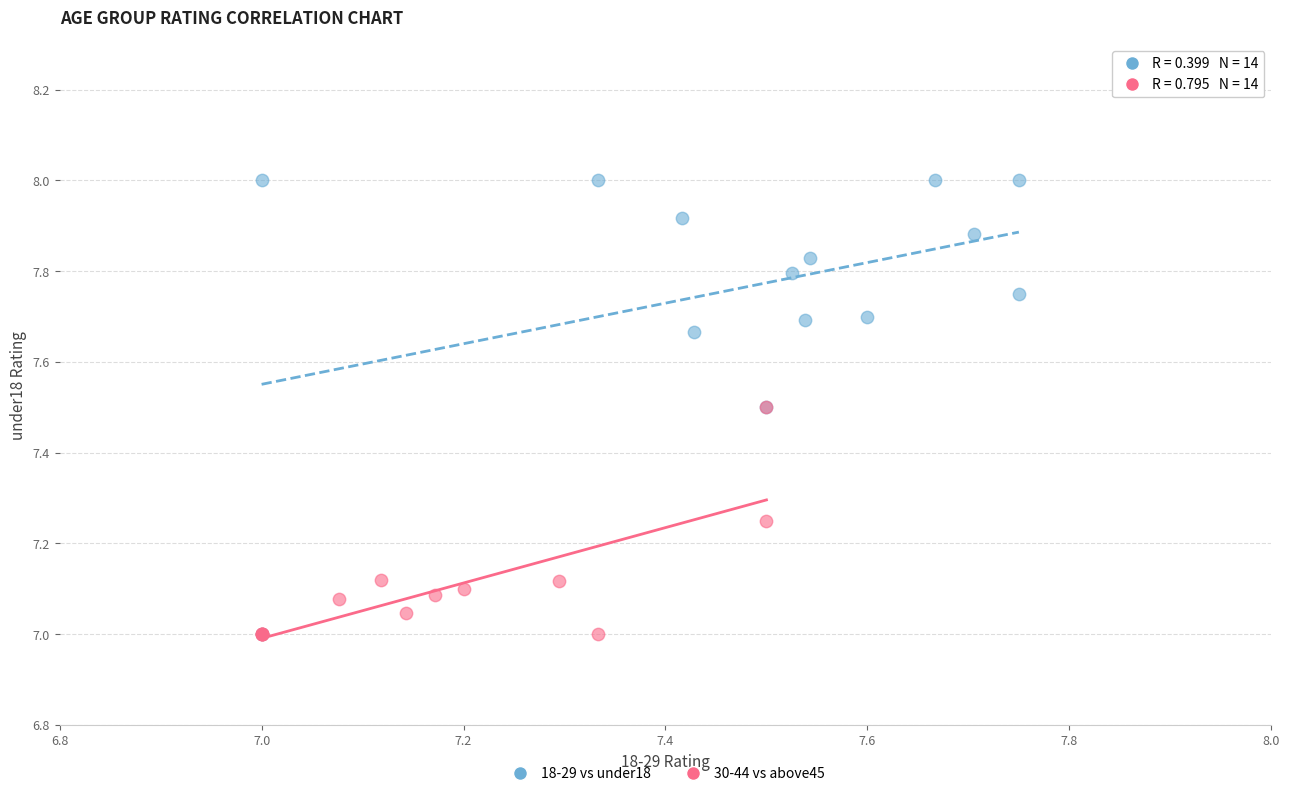

Which series contains the highest Y value?

18-29 vs under18